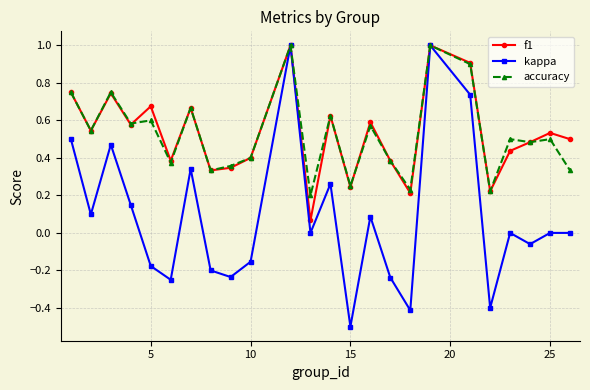

What is the sum of all accuracy values?

12.6